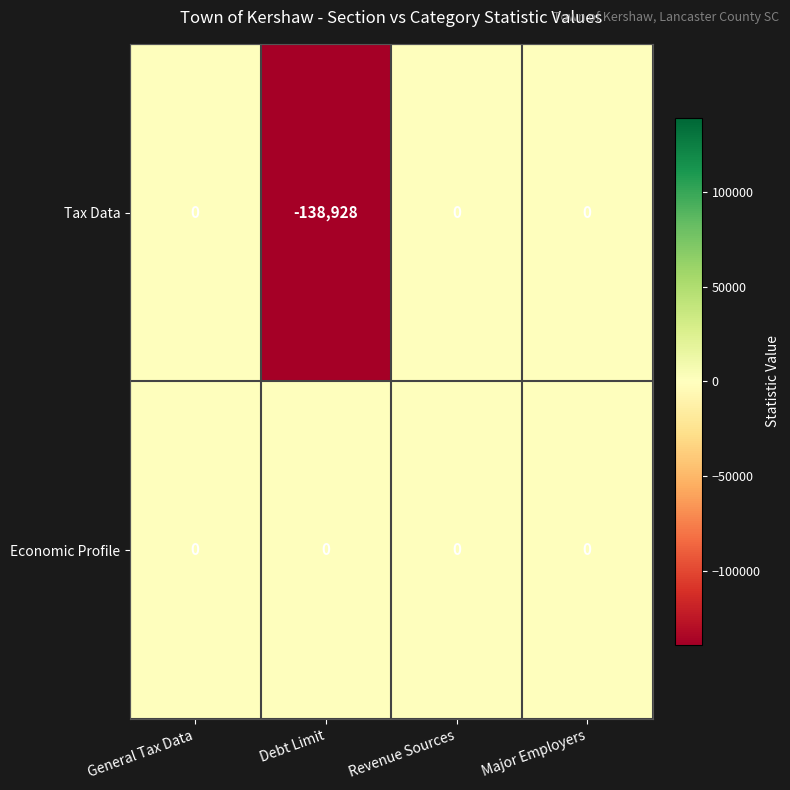

List the series in order of their overall mean, highest first.

Economic Profile, Tax Data